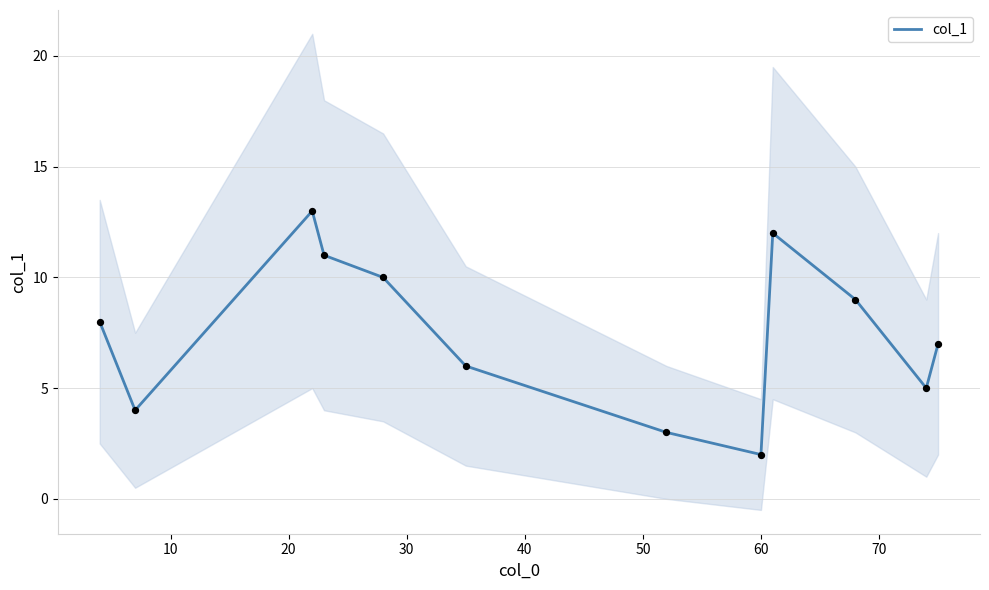

What is the minimum value for col_1?

2.0